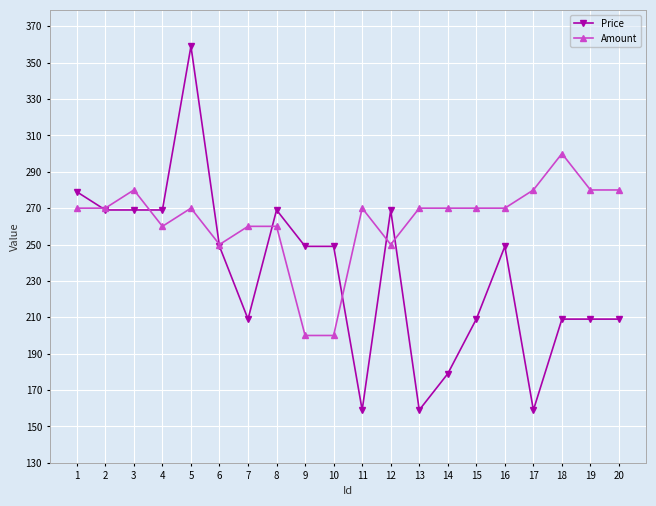

What is the difference between the maximum and minimum values in the Amount series?

100